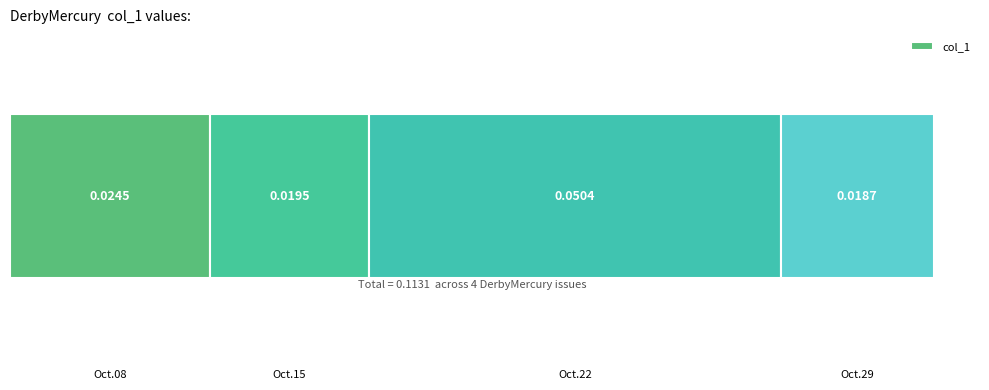

How many bars are there in total?

4